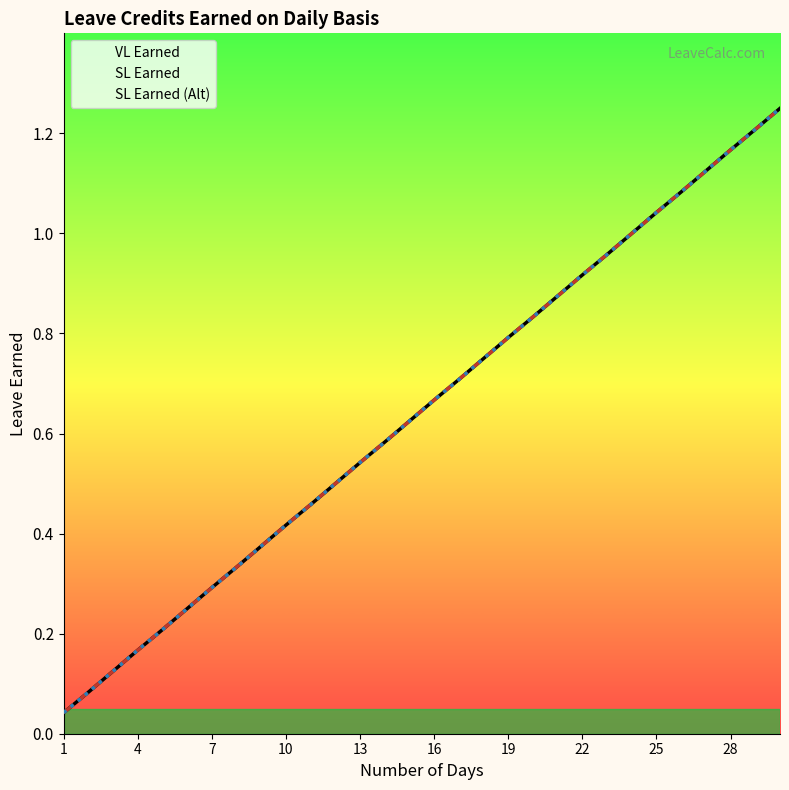

True or false: SL Earned (Alt) has a value of 1.8 at 26.

False